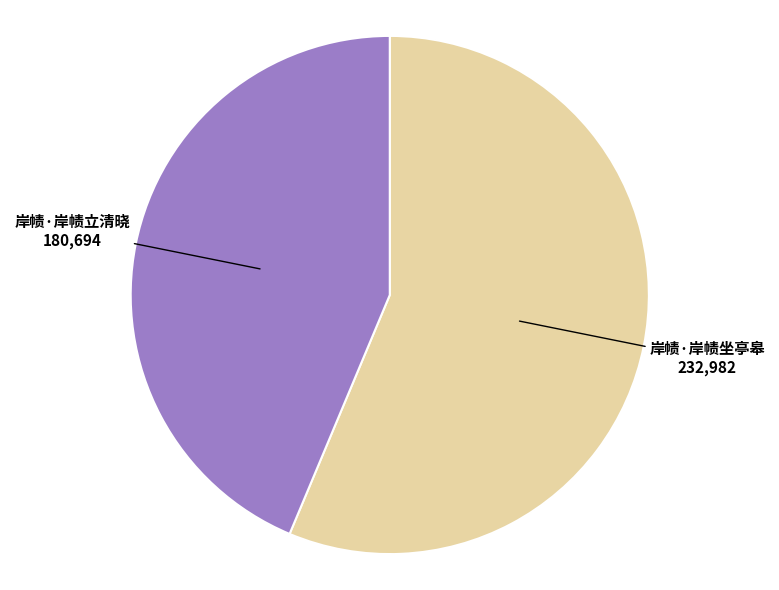

Is there any slice that represents more than half of the pie?

Yes